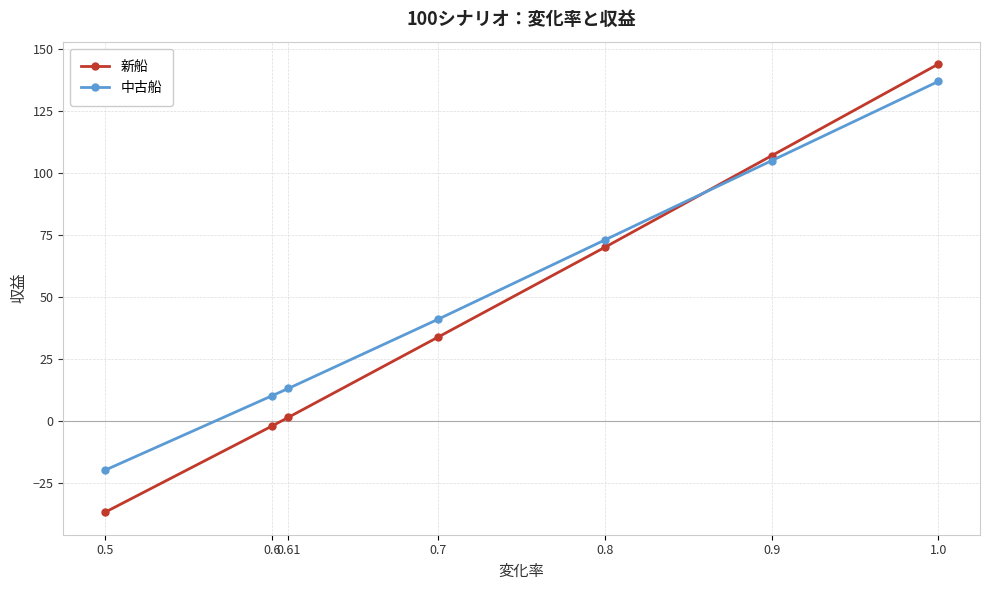

Between which two adjacent categories do 新船 and 中古船 first intersect?

0.8 and 0.9